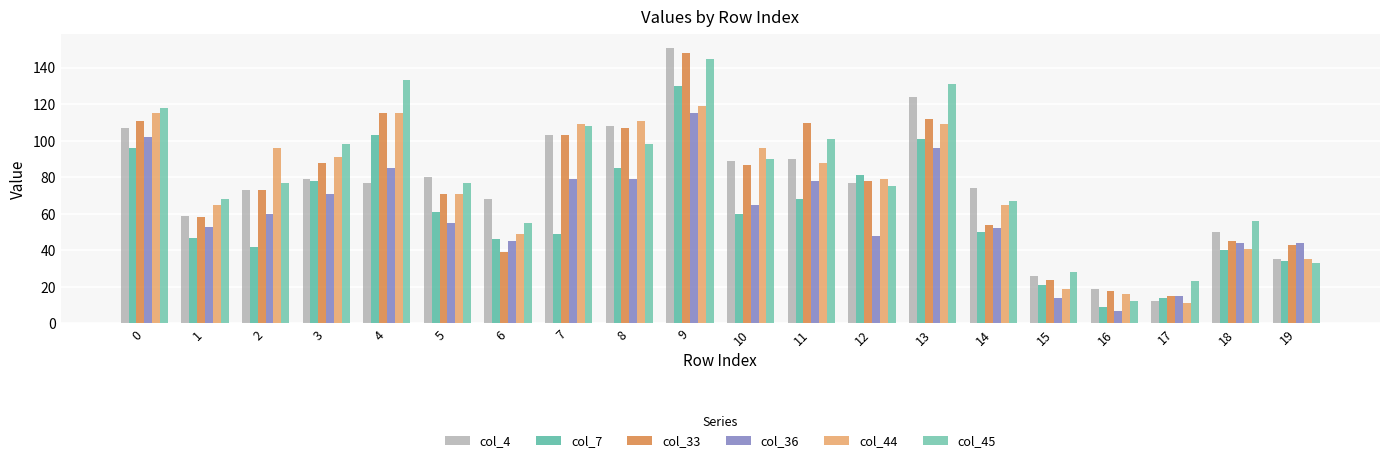

What is the smallest value displayed?

7